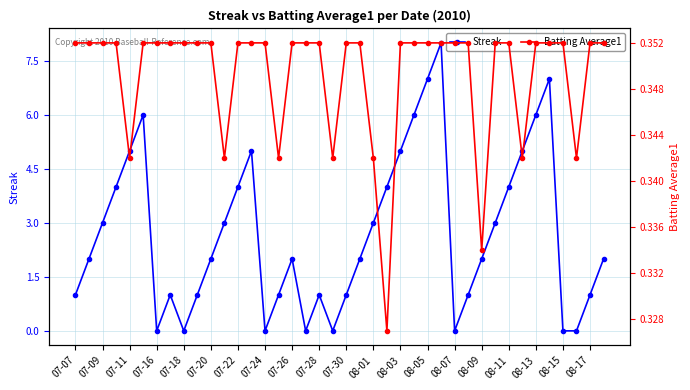

True or false: Streak has more than 2 interior local peaks.

True